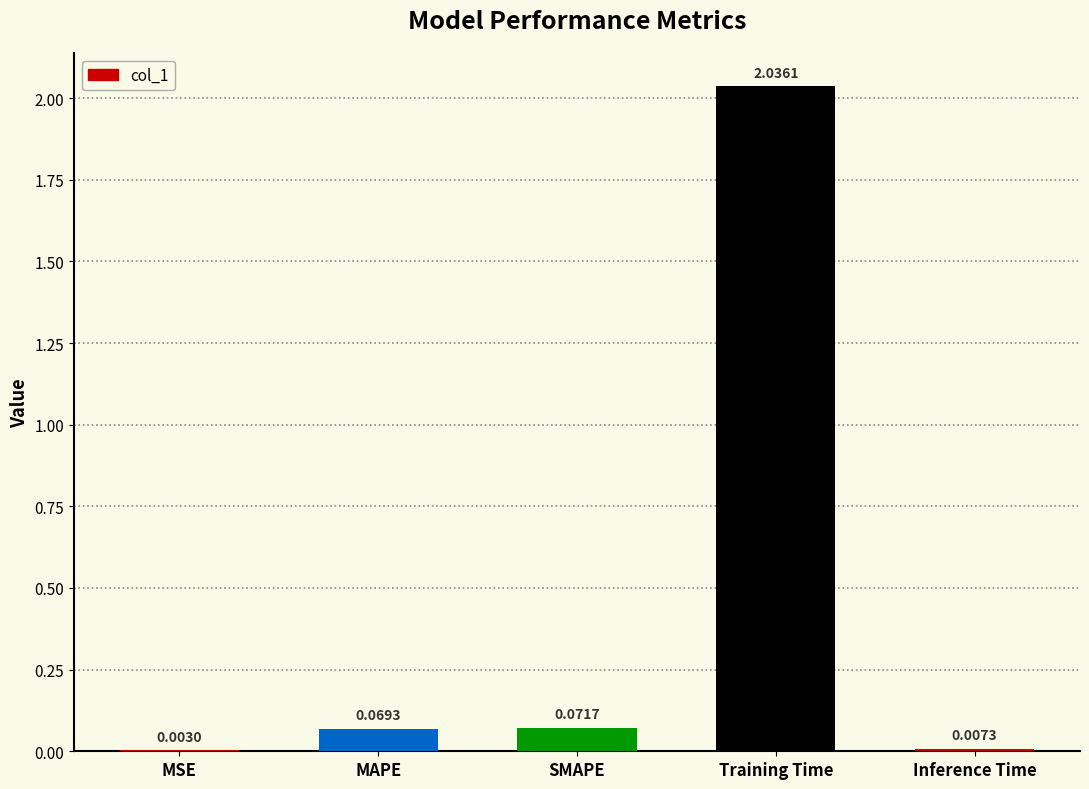

Where is the data nearest to the value 1?

SMAPE